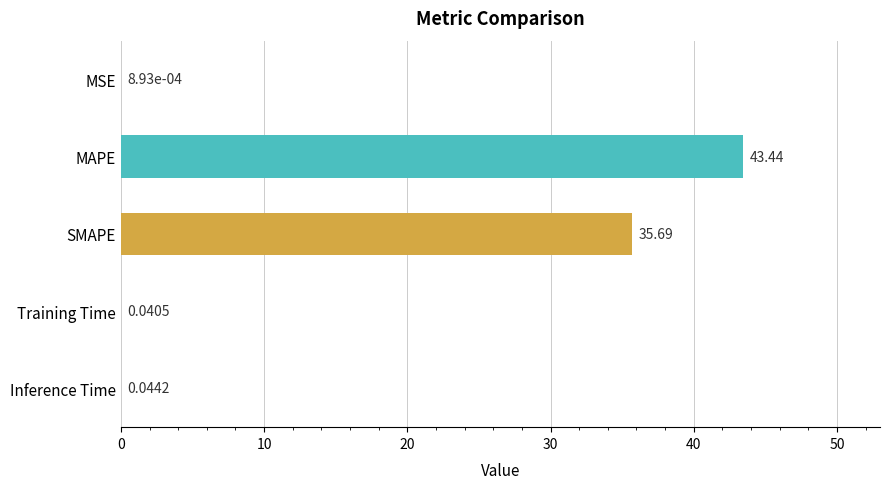

What is the change in value from MSE to SMAPE?

+35.7